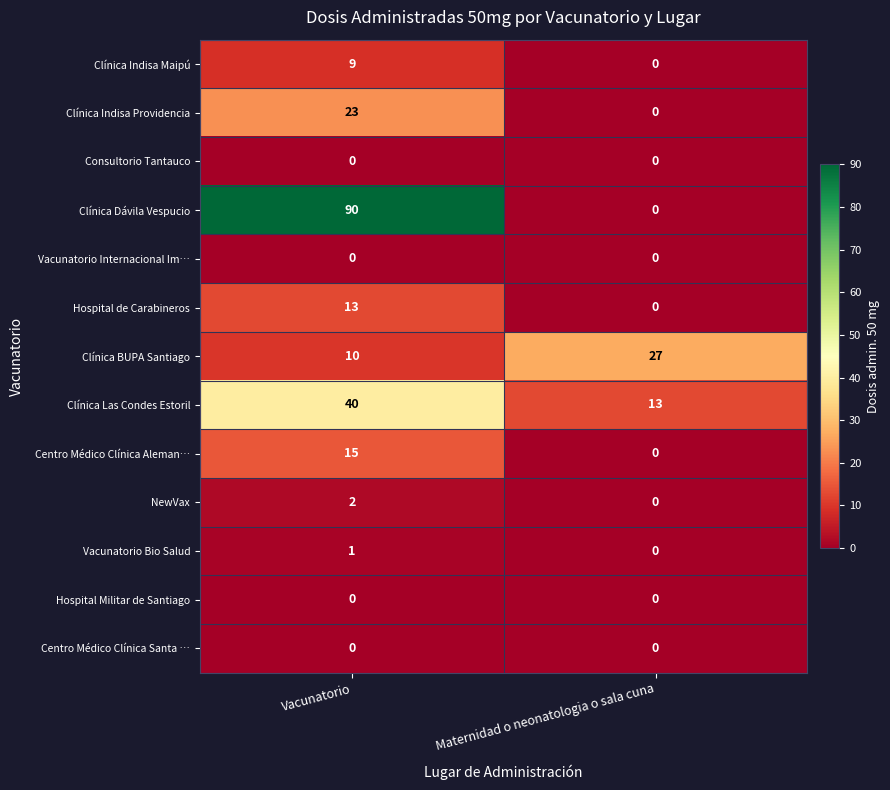

Reading left to right, what are all the values shown in this chart?

Clínica Indisa Maipú: Vacunatorio=9	Maternidad o neonatologia o sala cuna=0
Clínica Indisa Providencia: Vacunatorio=23	Maternidad o neonatologia o sala cuna=0
Consultorio Tantauco: Vacunatorio=0	Maternidad o neonatologia o sala cuna=0
Clínica Dávila Vespucio: Vacunatorio=90	Maternidad o neonatologia o sala cuna=0
Vacunatorio Internacional Im…: Vacunatorio=0	Maternidad o neonatologia o sala cuna=0
Hospital de Carabineros: Vacunatorio=13	Maternidad o neonatologia o sala cuna=0
Clínica BUPA Santiago: Vacunatorio=10	Maternidad o neonatologia o sala cuna=27
Clínica Las Condes Estoril: Vacunatorio=40	Maternidad o neonatologia o sala cuna=13
Centro Médico Clínica Aleman…: Vacunatorio=15	Maternidad o neonatologia o sala cuna=0
NewVax: Vacunatorio=2	Maternidad o neonatologia o sala cuna=0
Vacunatorio Bio Salud: Vacunatorio=1	Maternidad o neonatologia o sala cuna=0
Hospital Militar de Santiago: Vacunatorio=0	Maternidad o neonatologia o sala cuna=0
Centro Médico Clínica Santa …: Vacunatorio=0	Maternidad o neonatologia o sala cuna=0